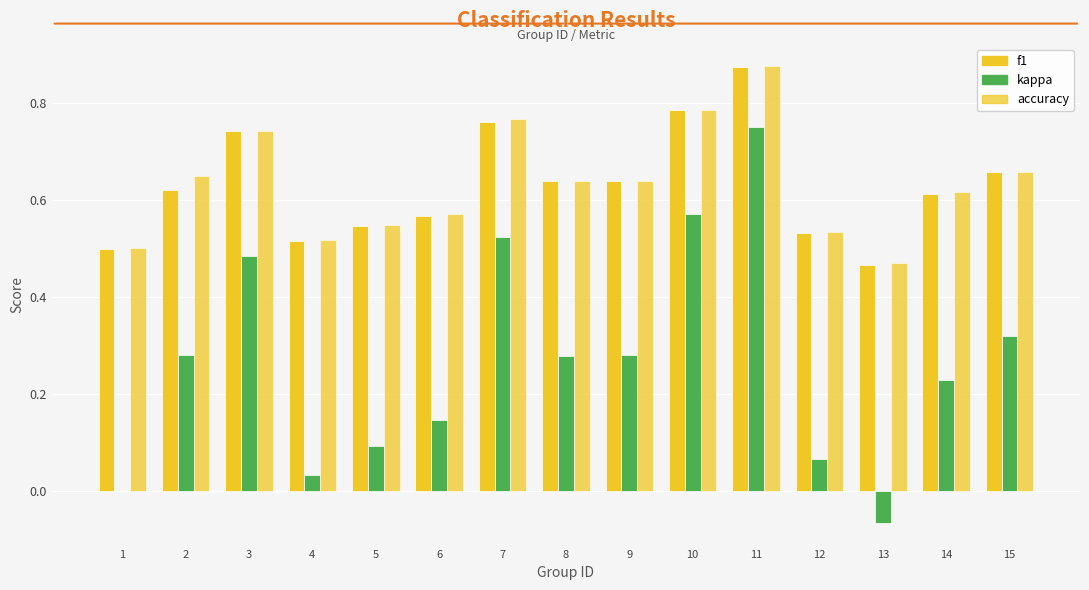

Are the bars grouped side by side (vs. stacked)?

Yes